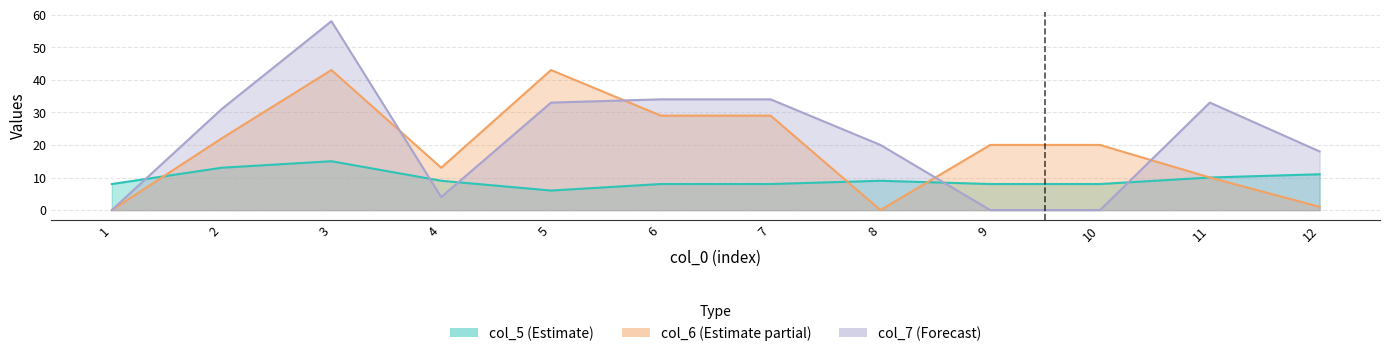

What is the value of the col_5 point at the 9th from the left?

8